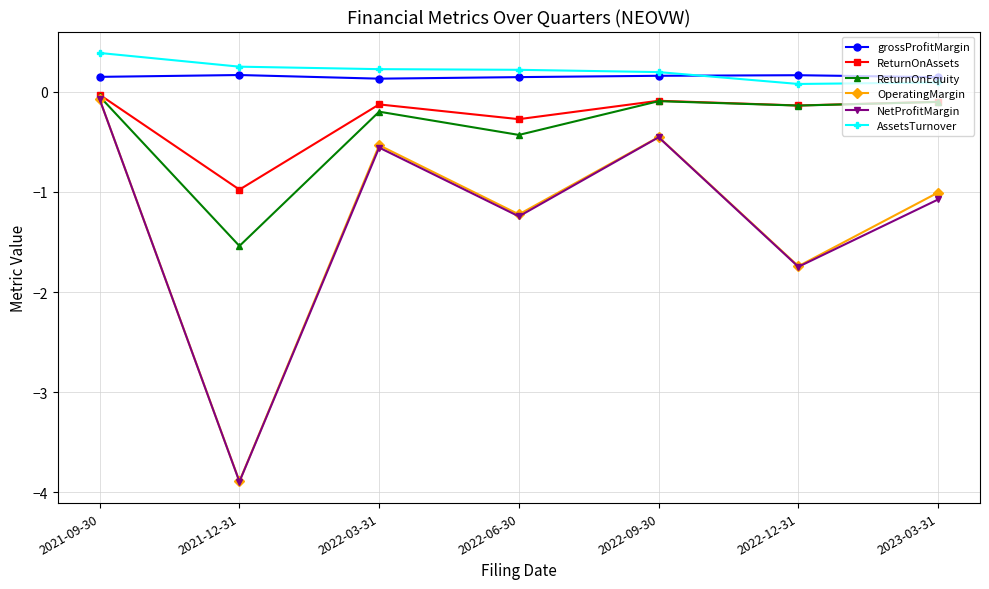

True or false: NetProfitMargin and grossProfitMargin intersect in this chart.

False